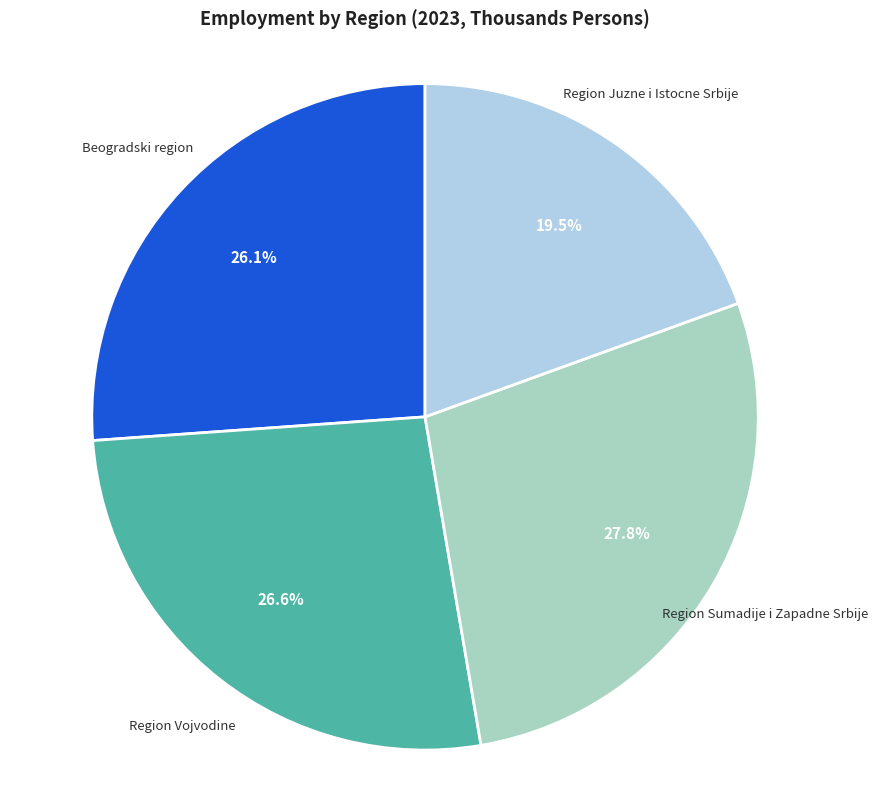

How many segments does this pie chart have?

4